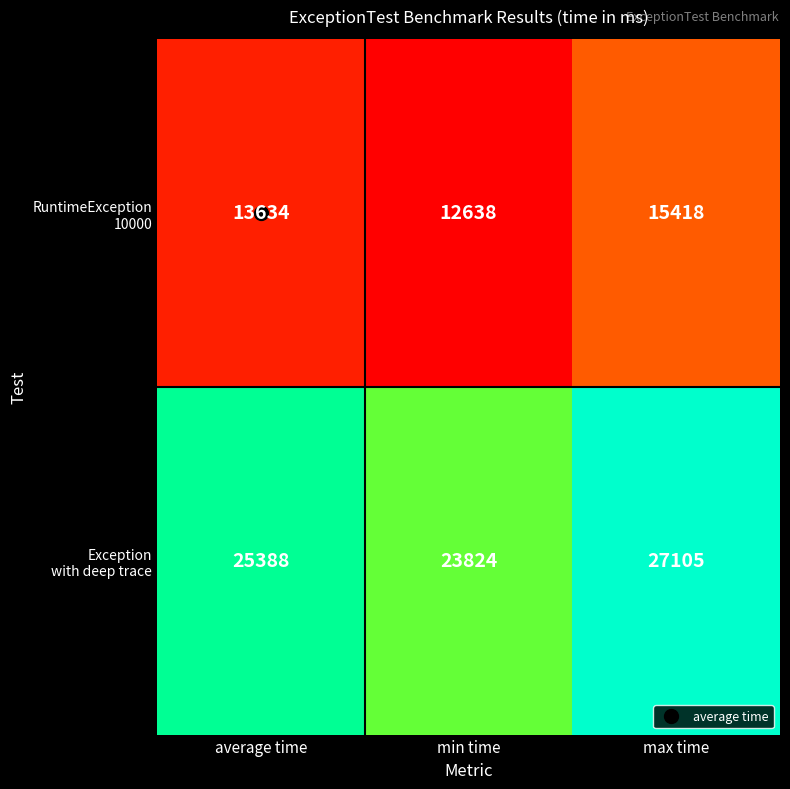

At which category does the chart reach its peak across all series?

max time